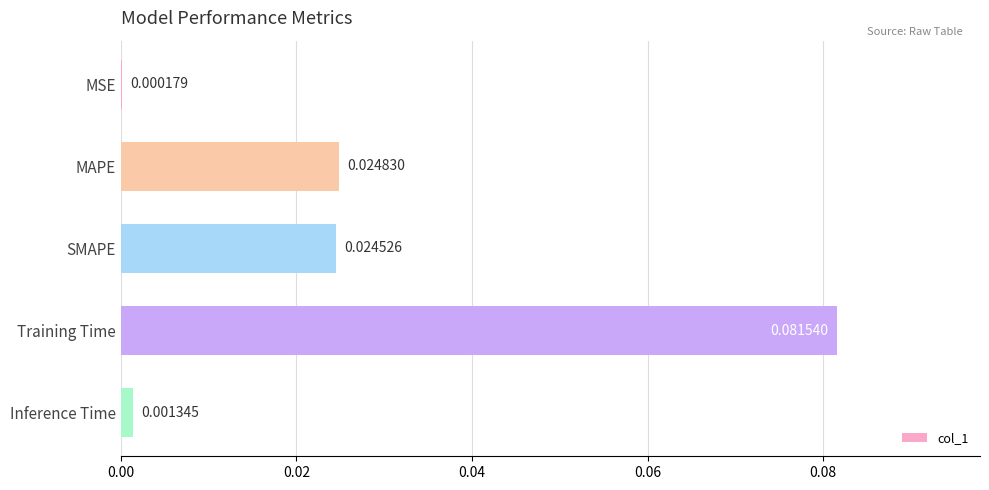

At which label is the value closest to 0?

MSE